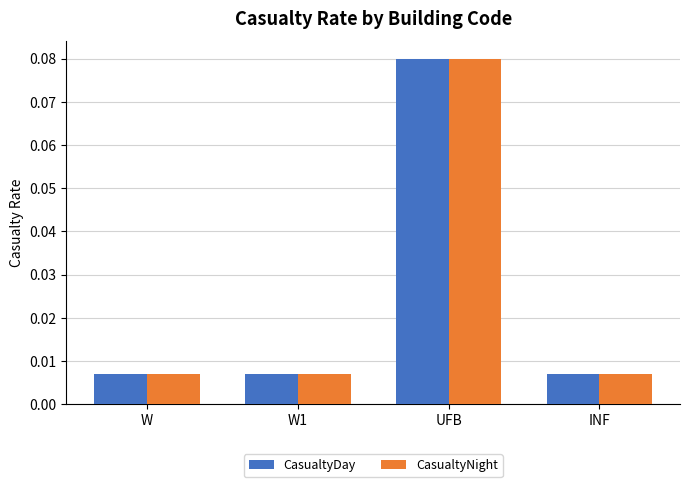

How many bars are there in each group?

2